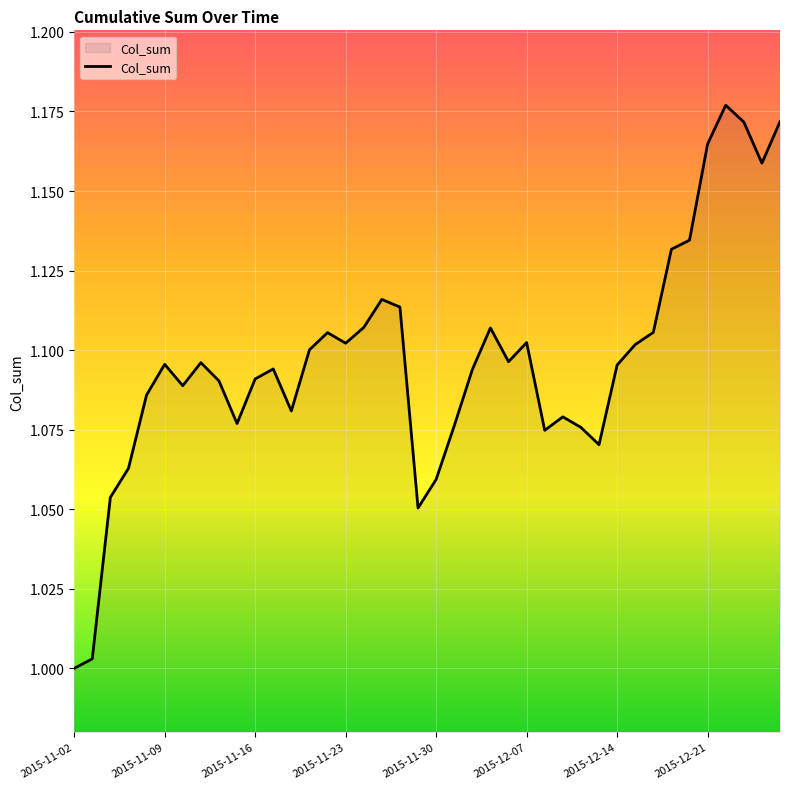

Reading right to left, list all the values displayed in this chart.

2015-12-25=1.2	2015-12-24=1.2	2015-12-23=1.2	2015-12-22=1.2	2015-12-21=1.2	2015-12-18=1.1	2015-12-17=1.1	2015-12-16=1.1	2015-12-15=1.1	2015-12-14=1.1	2015-12-11=1.1	2015-12-10=1.1	2015-12-09=1.1	2015-12-08=1.1	2015-12-07=1.1	2015-12-04=1.1	2015-12-03=1.1	2015-12-02=1.1	2015-12-01=1.1	2015-11-30=1.1	2015-11-27=1.1	2015-11-26=1.1	2015-11-25=1.1	2015-11-24=1.1	2015-11-23=1.1	2015-11-20=1.1	2015-11-19=1.1	2015-11-18=1.1	2015-11-17=1.1	2015-11-16=1.1	2015-11-13=1.1	2015-11-12=1.1	2015-11-11=1.1	2015-11-10=1.1	2015-11-09=1.1	2015-11-06=1.1	2015-11-05=1.1	2015-11-04=1.1	2015-11-03=1.0	2015-11-02=1.0